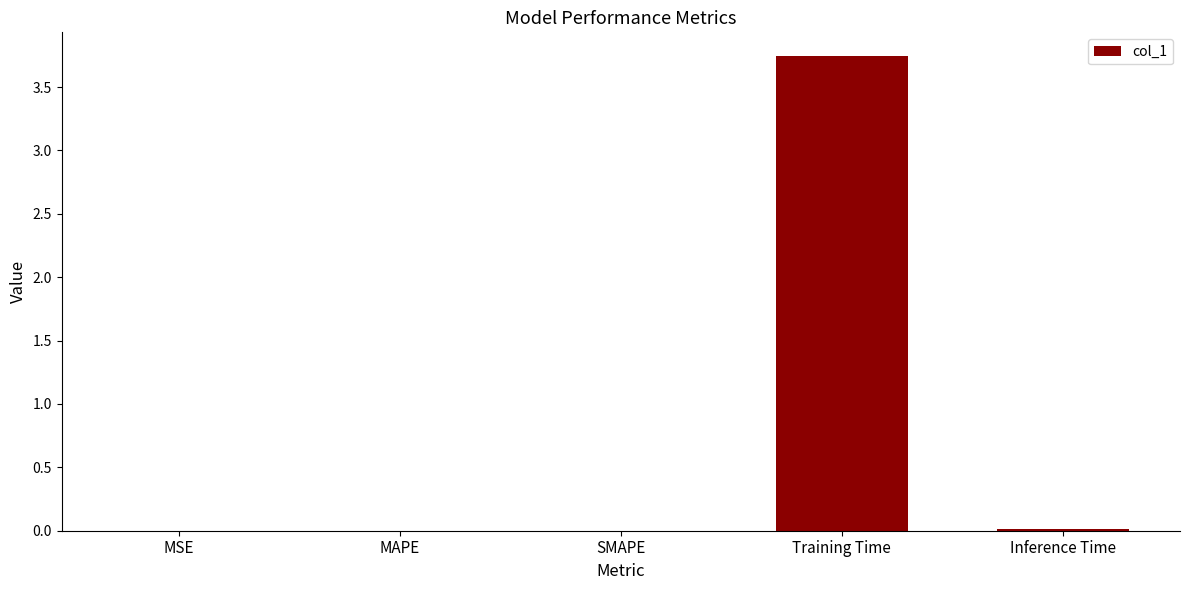

At which category does the chart reach its peak across all series?

Training Time